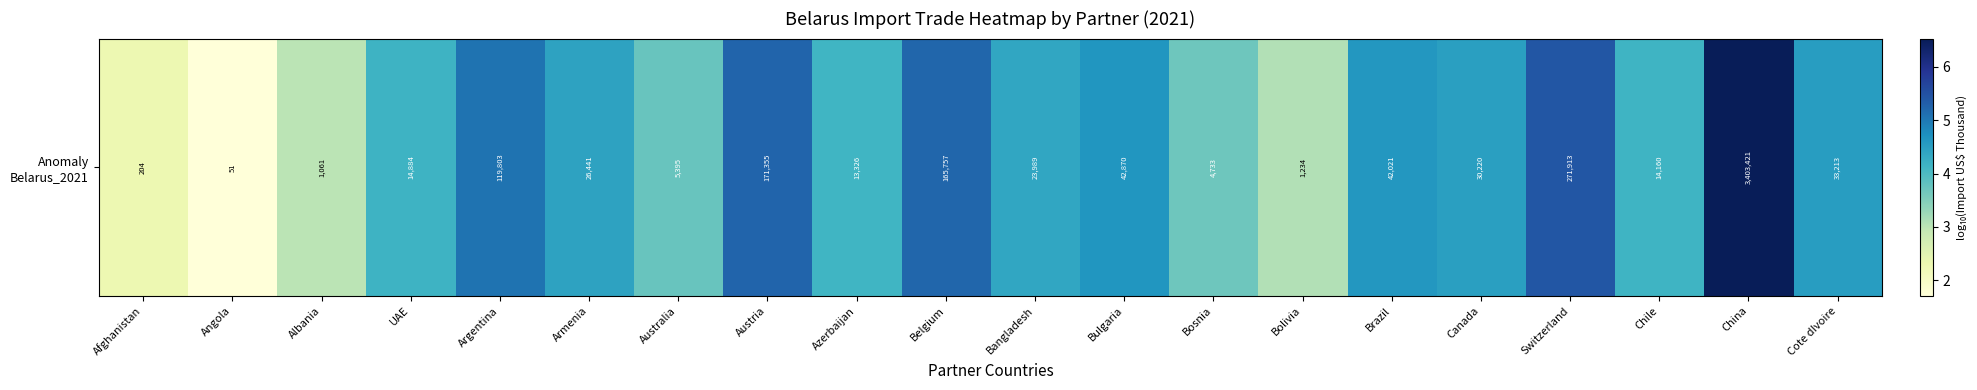

What is the difference between the maximum and second lowest values?

4.2